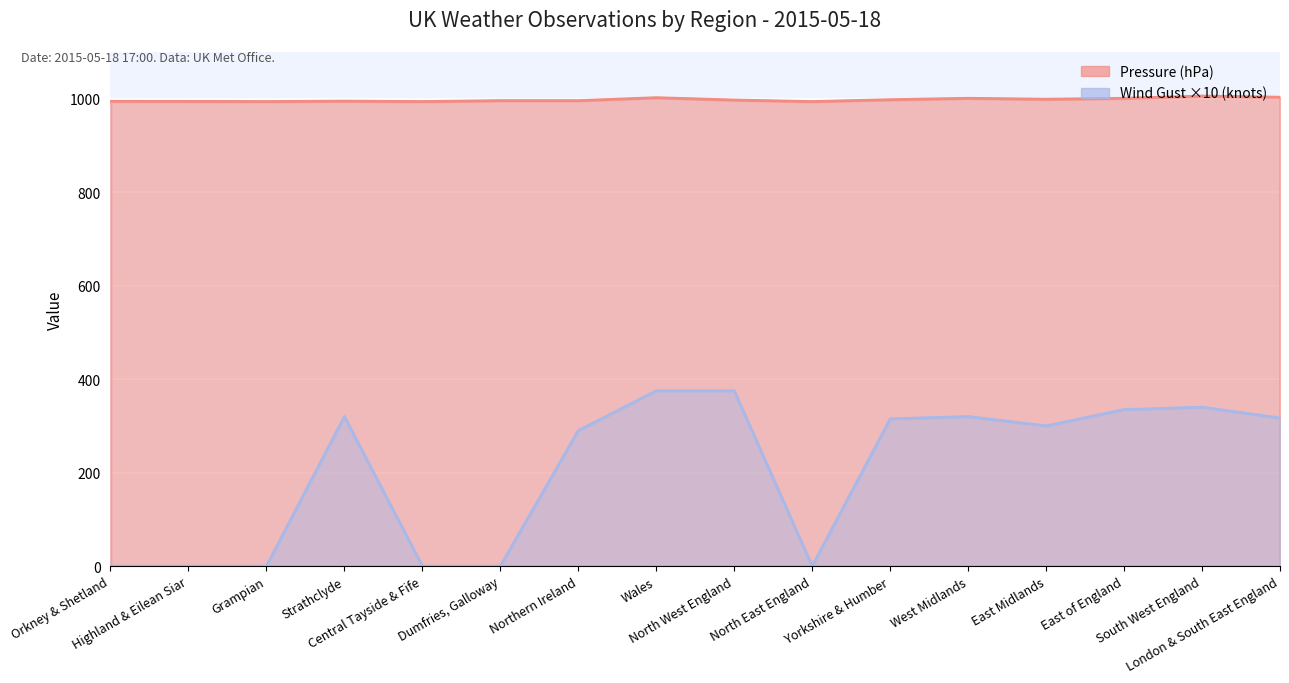

How many interior local valleys does the Pressure (hPa) series have?

4